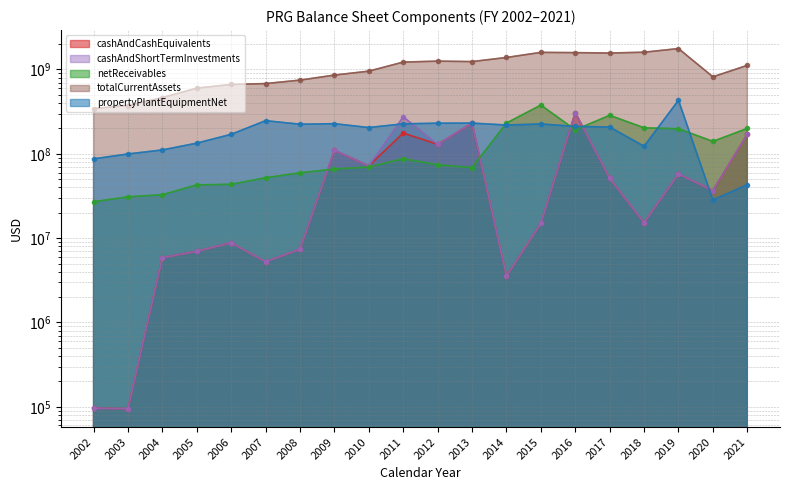

Is the value of totalCurrentAssets at 2008 greater than the value of cashAndCashEquivalents at 2013?

Yes